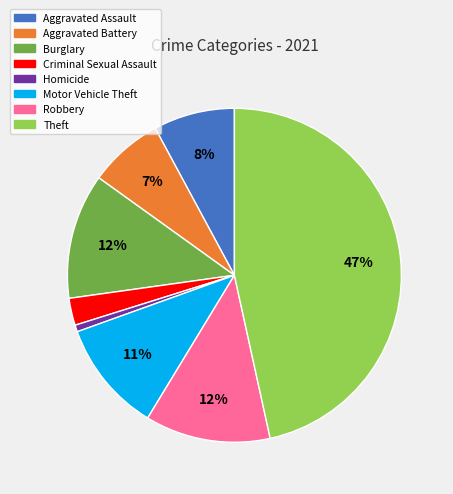

Is there a majority slice in this chart?

No